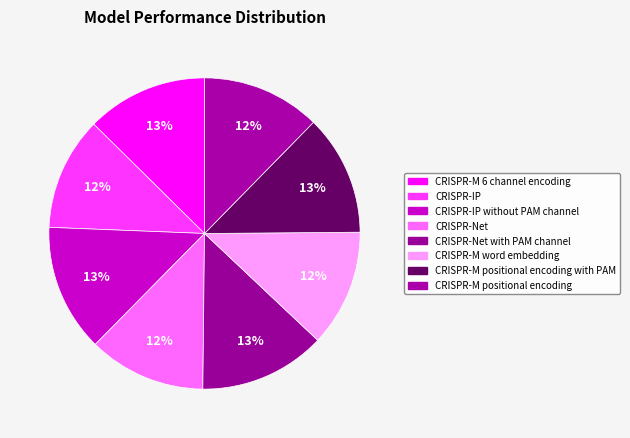

Count the number of slices in the pie.

8